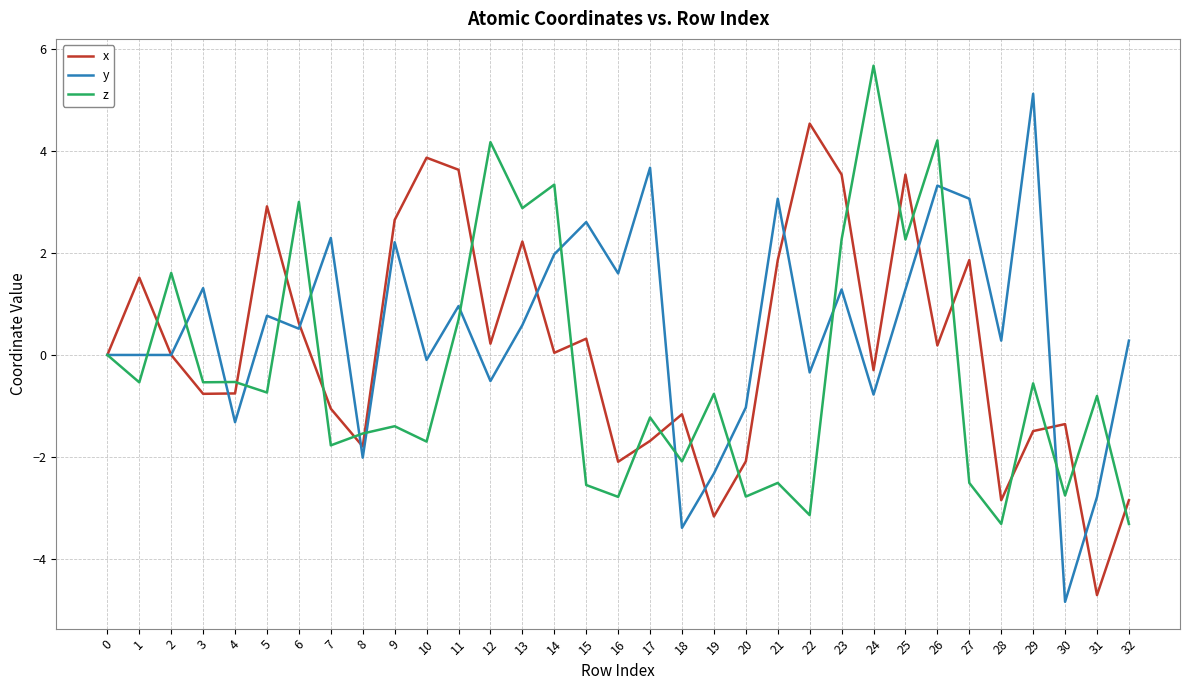

Is it true that z equals -0.3 at 31?

False